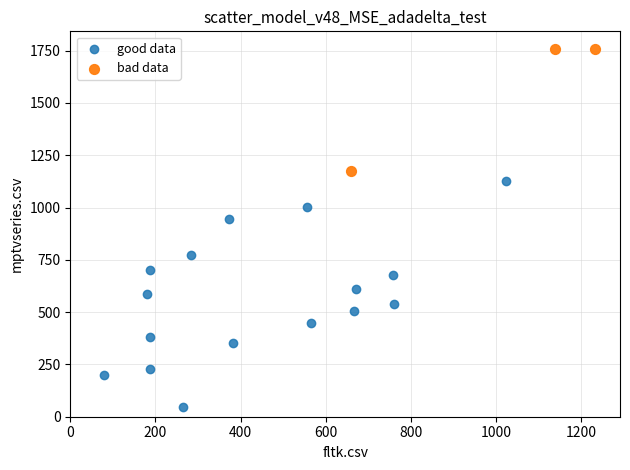

Which series has the widest spread of Y values?

good data